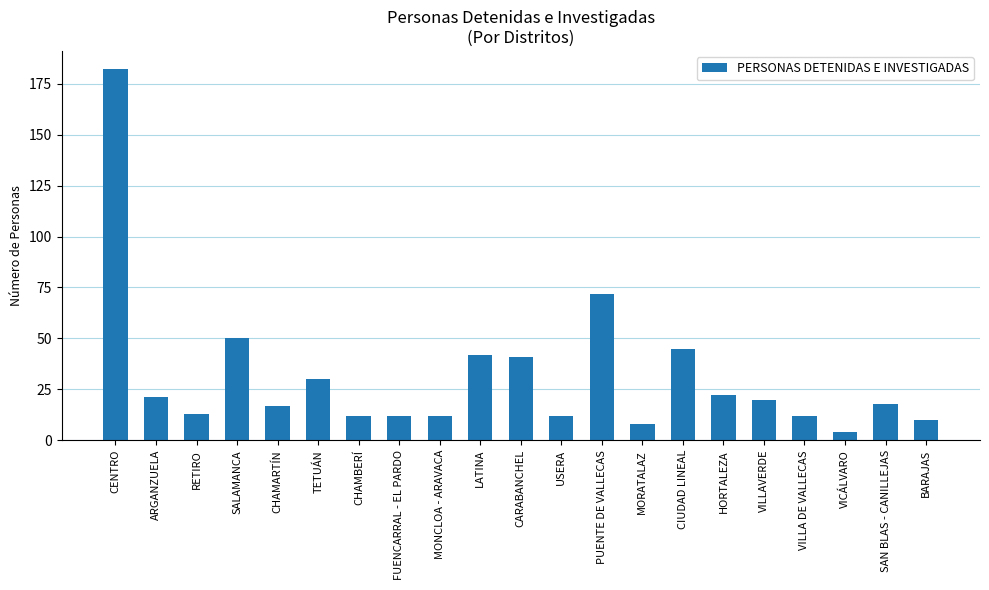

How many distinct data groups are displayed?

1